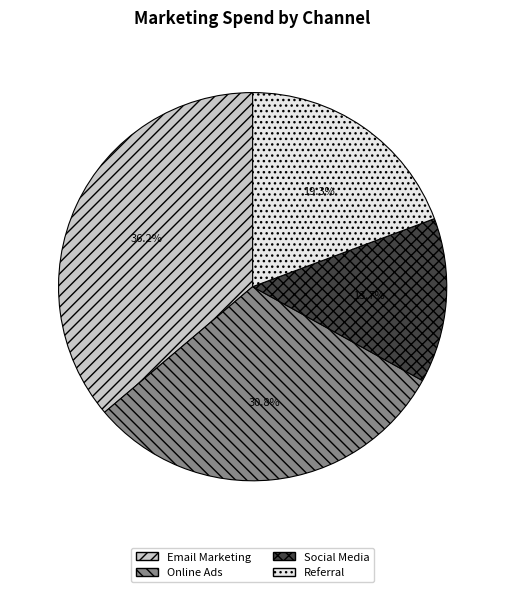

Rank the categories by value from highest to lowest.

Email Marketing, Online Ads, Referral, Social Media